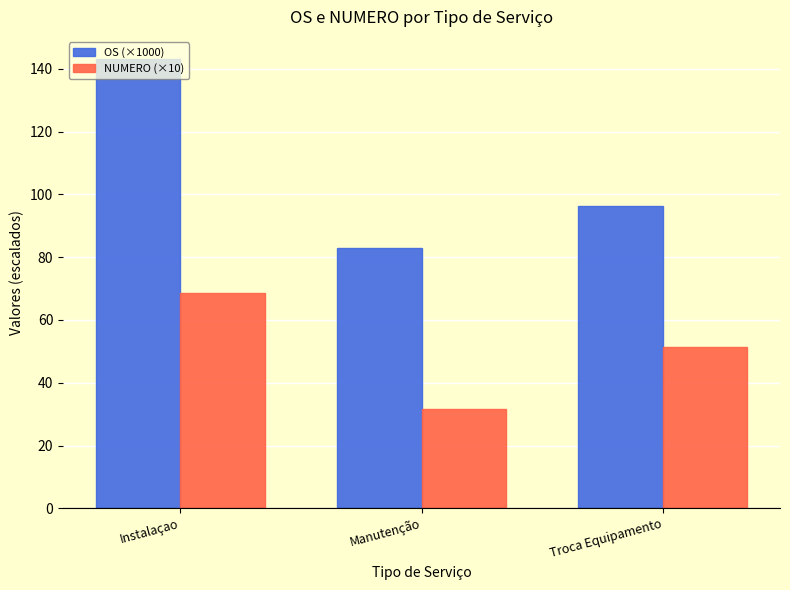

List the series in order of their peak value, highest first.

OS (×1000), NUMERO (×10)